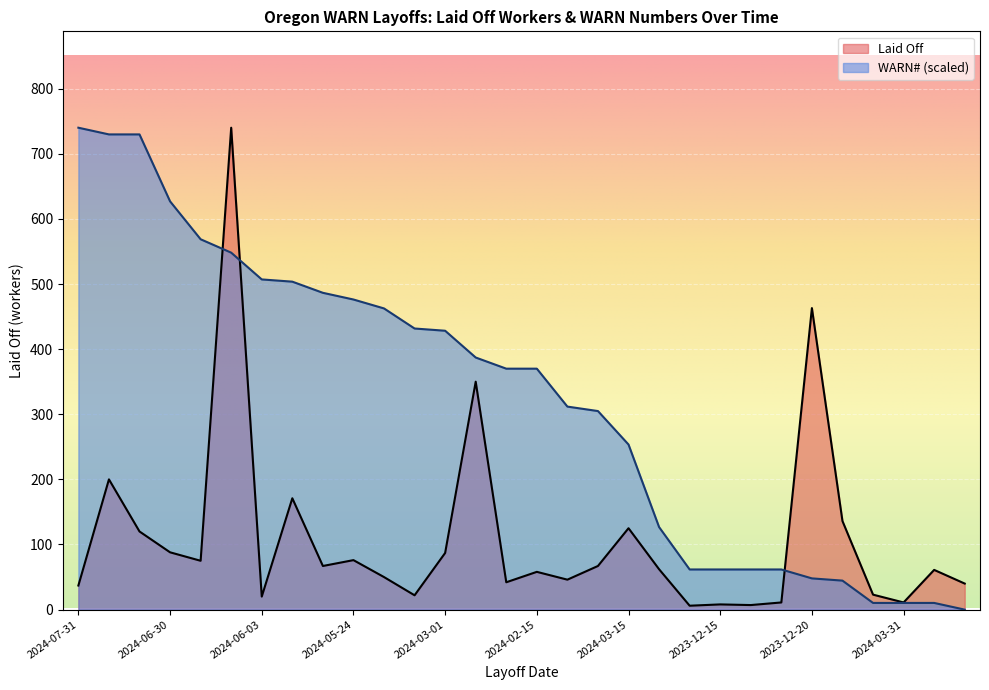

The value of Laid Off at 2024-01-03 is 51.9. True or false?

False